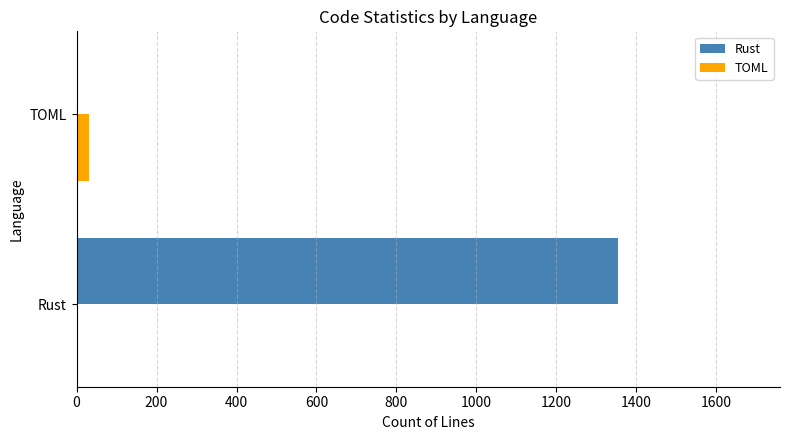

Which series has the largest total across all categories?

Rust